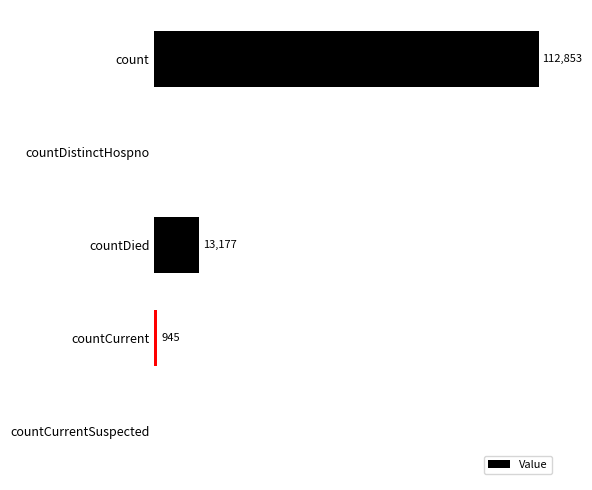

At which label is the value closest to 56426?

countDied